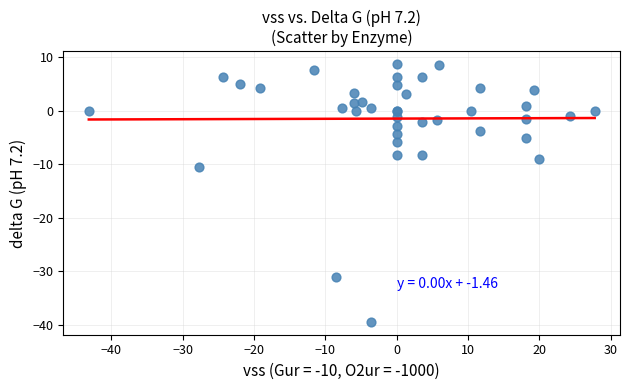

What Y value in the scatter plot is closest to -15?

-10.5